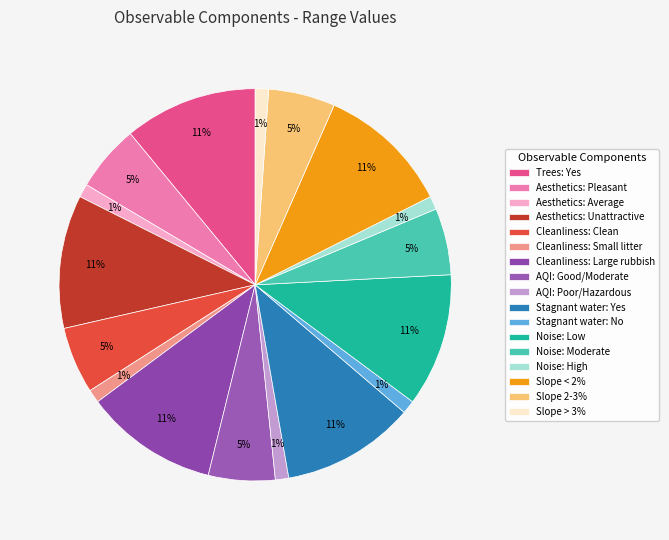

To the nearest percent, what percentage of the pie is Noise: Moderate?

5%